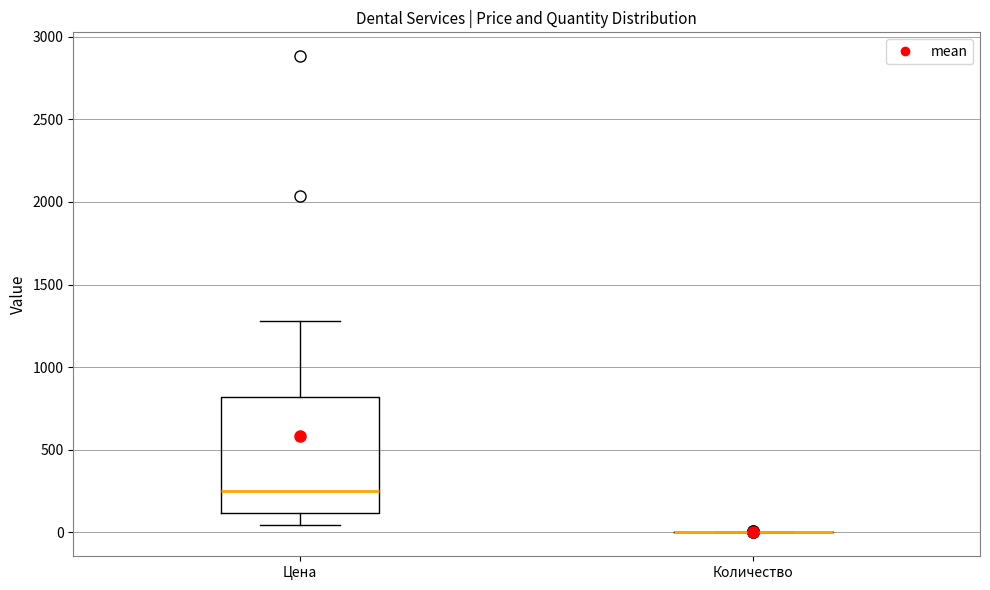

Reading left to right, read every box against the y-axis: the position of its median line, the range the box covers, and the ends of its whiskers. The values are not printed on the chart, so give them approximately, as read against the axis.

Цена: median 250, box 100 to 800, whiskers 50 to 1300
Количество: box collapsed to a line at 0, whiskers 0 to 0